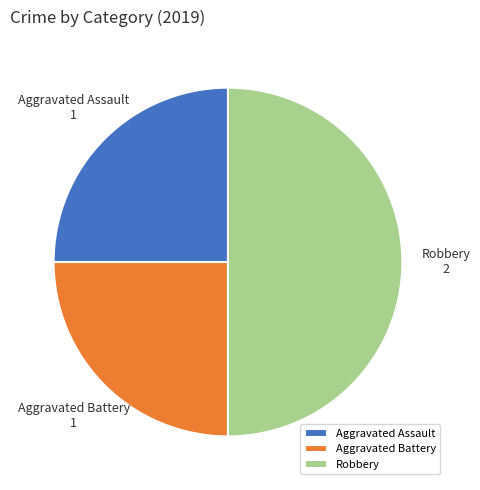

Which slice is the largest?

Robbery